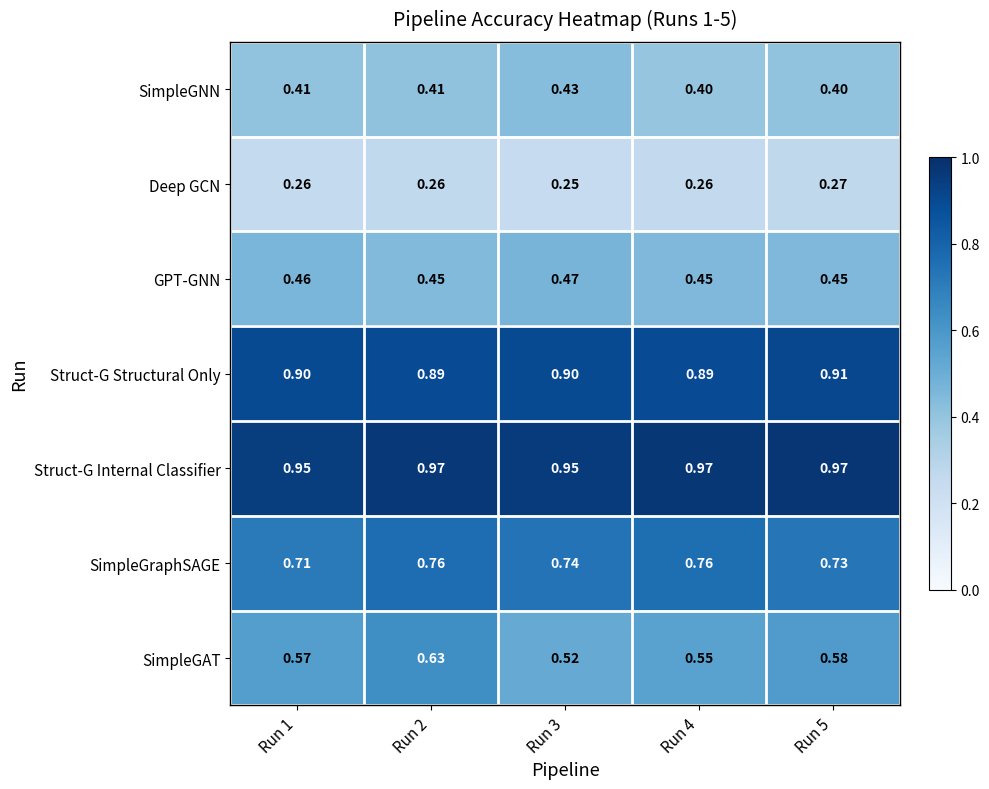

Which series has the largest total across all categories?

Struct-G Internal Classifier